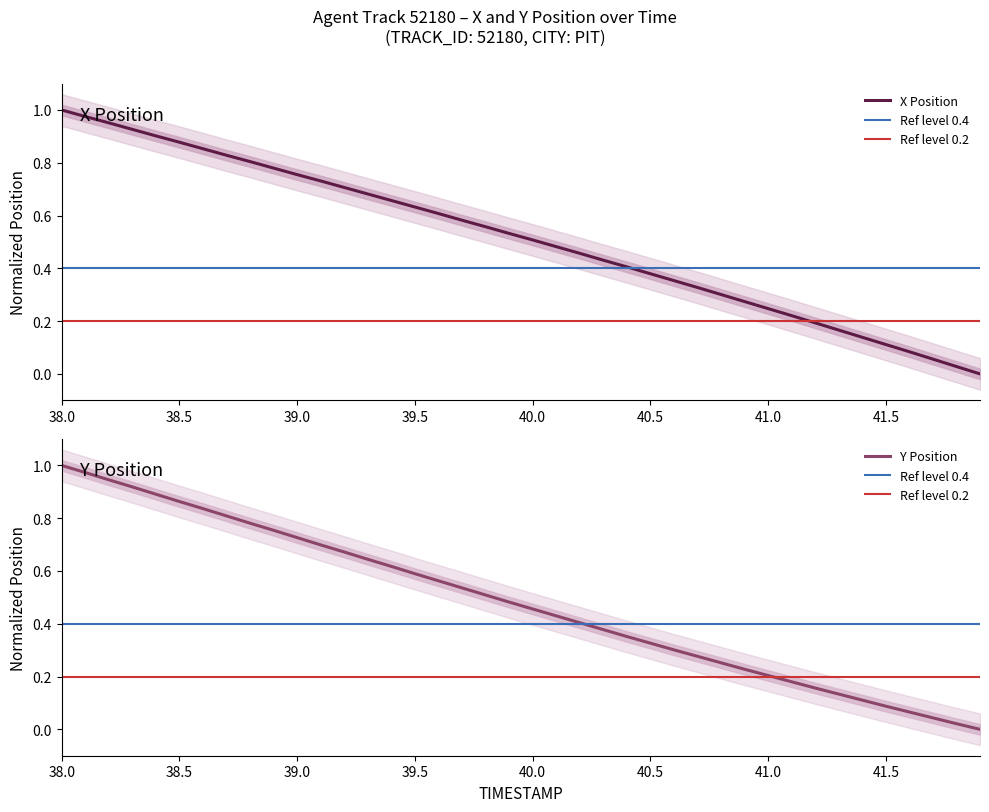

Where is Y nearest to the value 0?

41.9